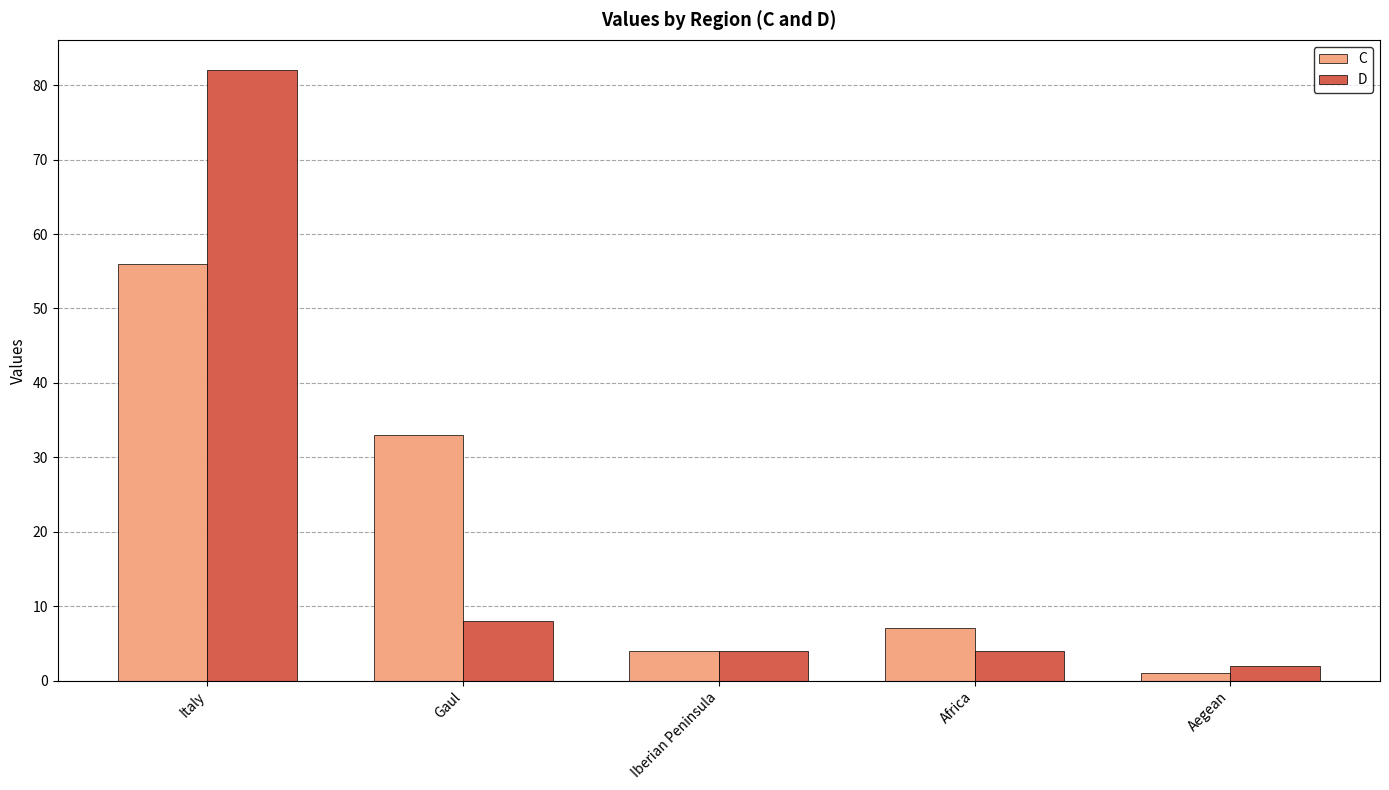

At how many categories does at least one series exceed 6?

3